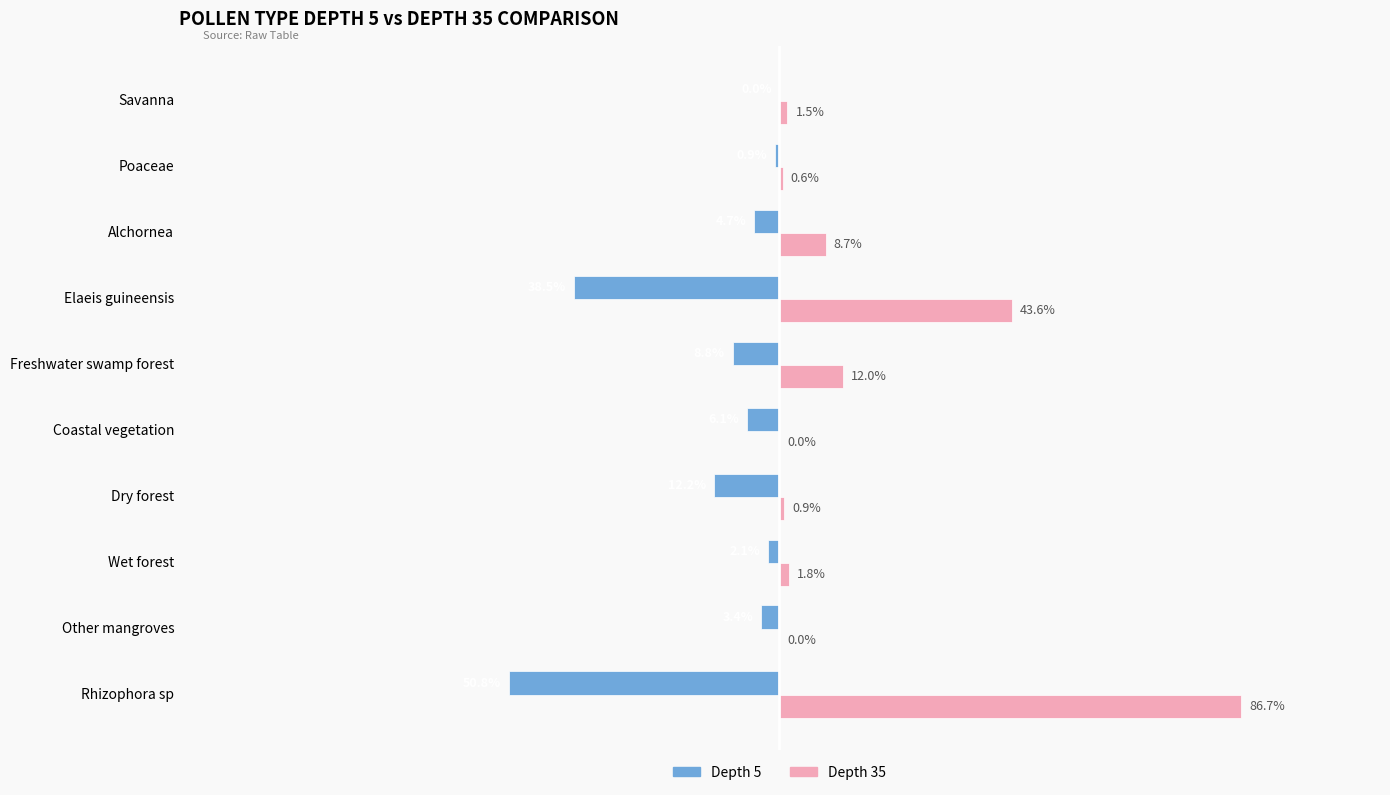

At which category is the sum across all series the highest?

Rhizophora sp